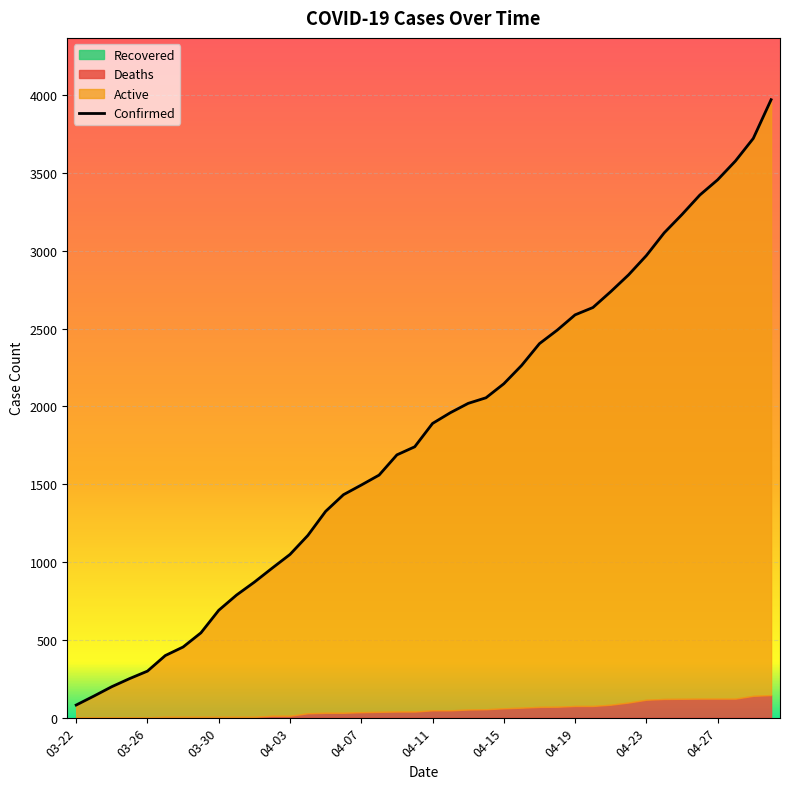

What is the greatest value displayed?

3972